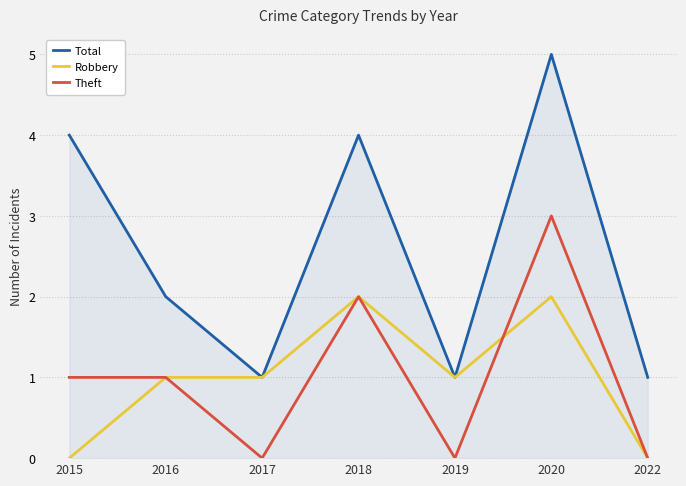

Which series changed the most between 2017 and 2022?

Robbery